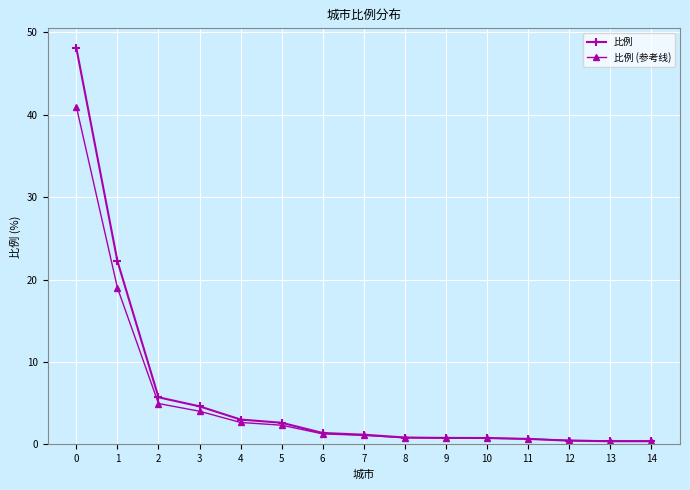

What is the value of the 比例 (参考线) point at the 3rd from the left?

5.0